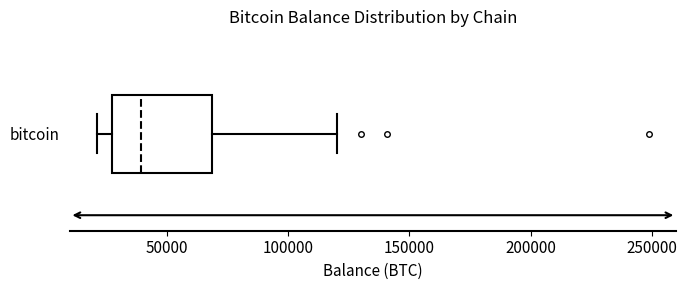

Read this box plot against the x-axis: the position of the median line, the range covered by the box, and the ends of both whiskers. The values are not printed on the chart, so give them approximately, as read against the axis.

median 40000, box 25000 to 70000, whiskers 20000 to 120000